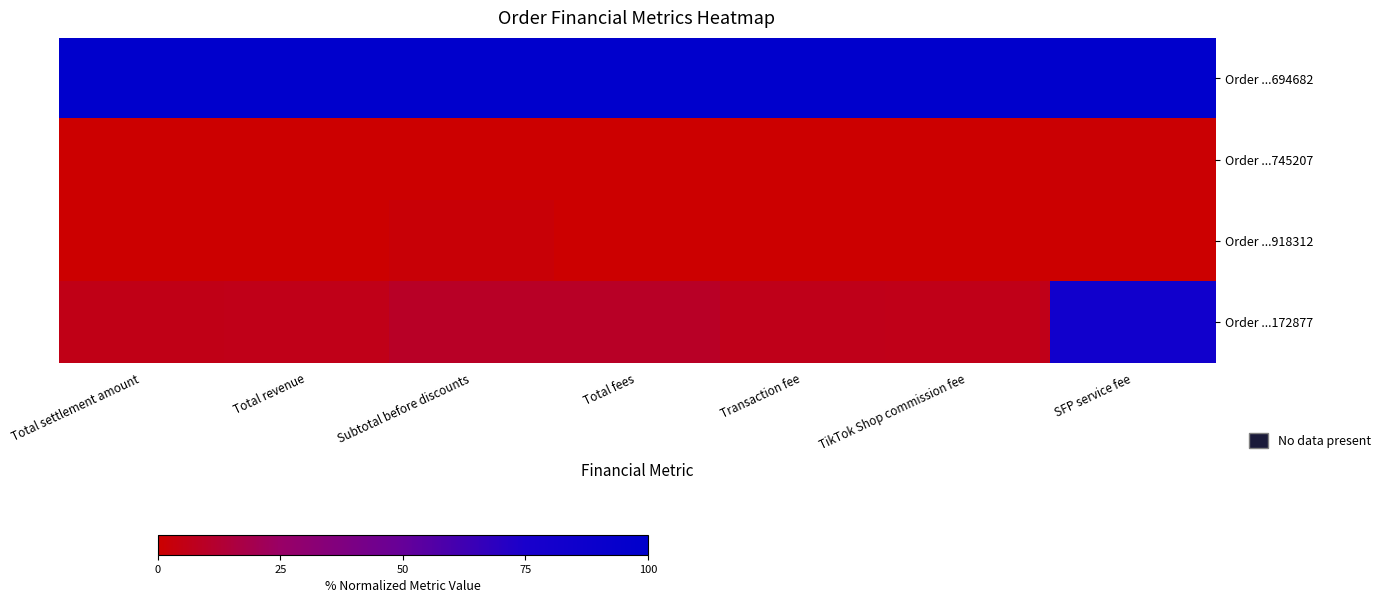

Reading left to right, list all the values displayed in this chart.

Order ...694682: Total settlement amount=100.0	Total revenue=100.0	Subtotal before discounts=100.0	Total fees=100.0	Transaction fee=100.0	TikTok Shop commission fee=100.0	SFP service fee=100.0
Order ...745207: Total settlement amount=0.1	Total revenue=0.1	Subtotal before discounts=0.0	Total fees=0.1	Transaction fee=0.1	TikTok Shop commission fee=0.1	SFP service fee=0.9
Order ...918312: Total settlement amount=0.0	Total revenue=0.0	Subtotal before discounts=1.7	Total fees=0.0	Transaction fee=0.0	TikTok Shop commission fee=0.0	SFP service fee=0.0
Order ...172877: Total settlement amount=5.5	Total revenue=5.9	Subtotal before discounts=9.7	Total fees=9.5	Transaction fee=6.4	TikTok Shop commission fee=5.9	SFP service fee=82.5